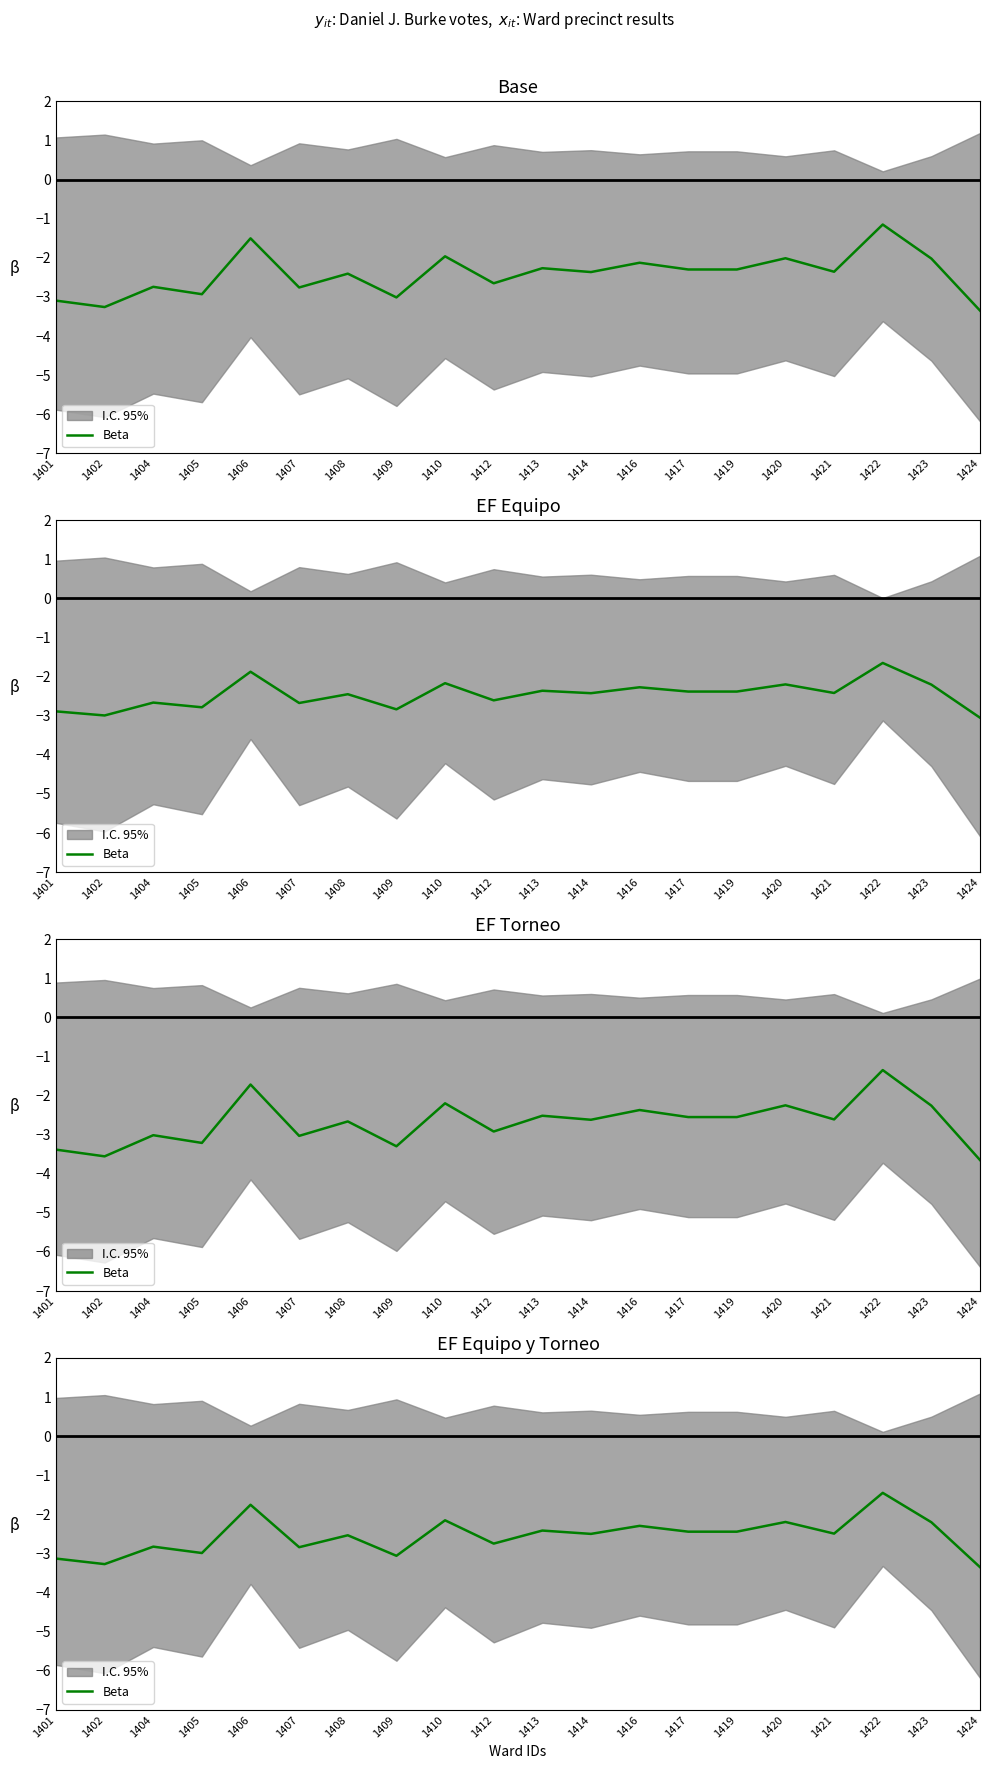

Reading left to right, transcribe all the data shown in this chart.

1401=-3.1	1402=-3.3	1404=-2.8	1405=-3.0	1406=-1.8	1407=-2.8	1408=-2.5	1409=-3.1	1410=-2.2	1412=-2.7	1413=-2.4	1414=-2.5	1416=-2.3	1417=-2.4	1419=-2.4	1420=-2.2	1421=-2.5	1422=-1.4	1423=-2.2	1424=-3.4